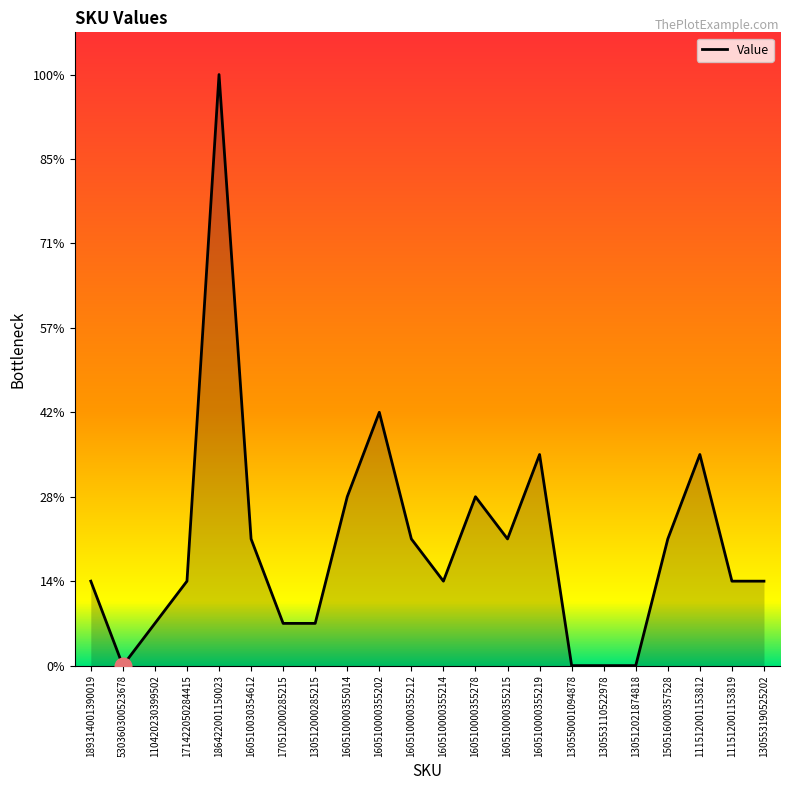

Does the chart have visible grid lines?

No